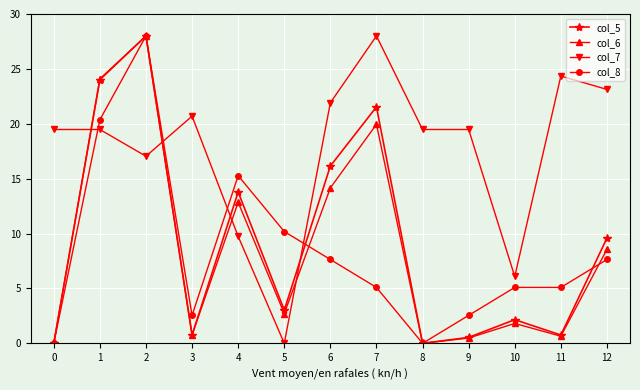

What is the difference between the second highest and second lowest values in the col_7 series?

18.3